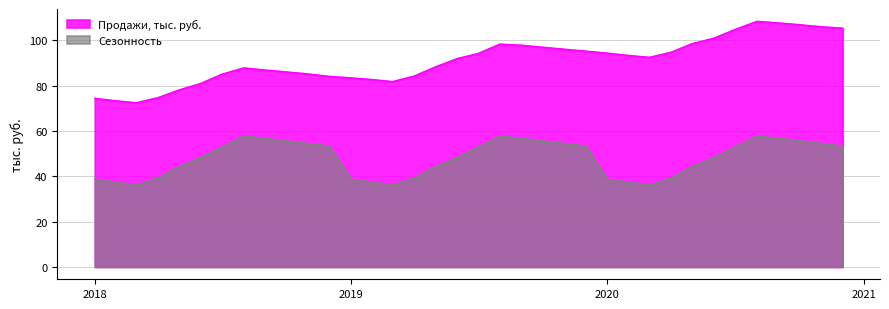

In Продажи, тыс. руб., how many points are higher than both neighbors (excluding endpoints)?

3